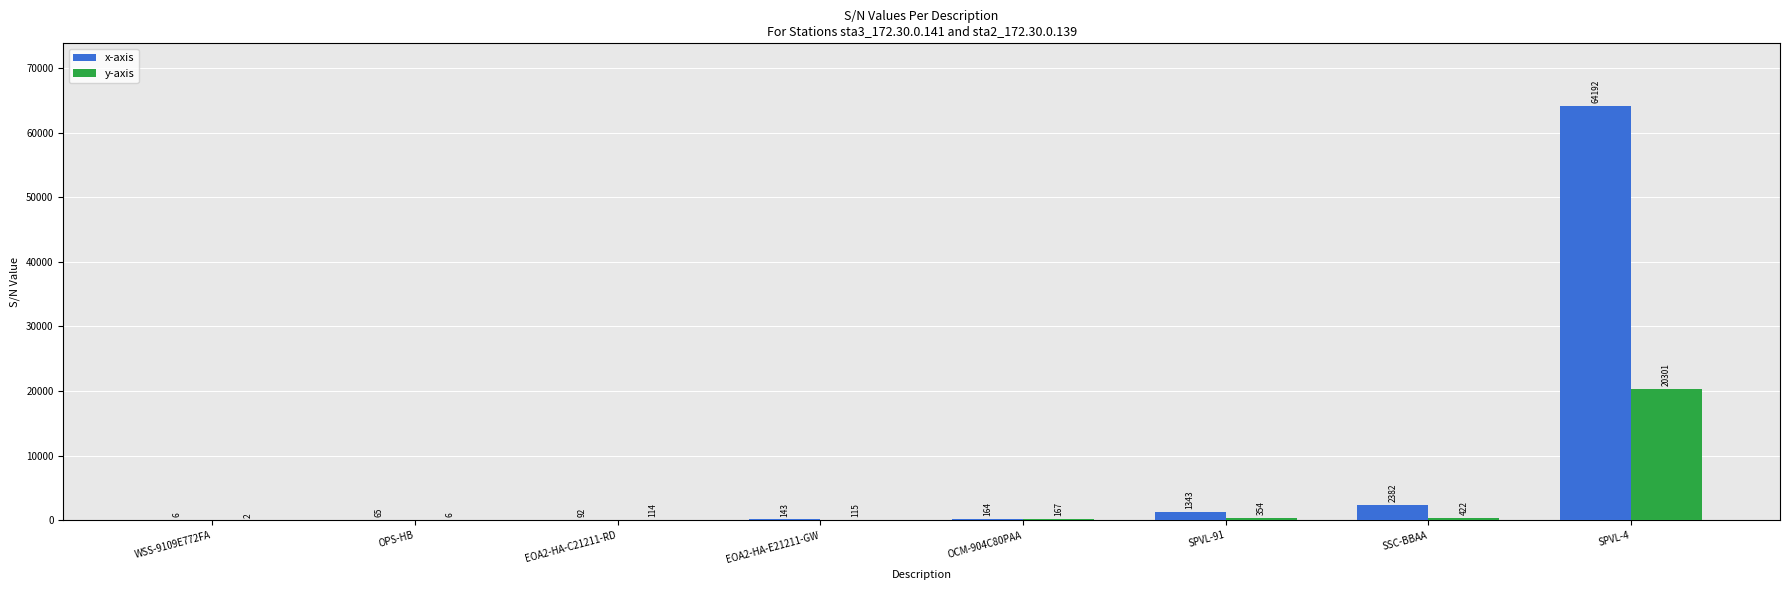

What is the maximum value for x-axis?

64192